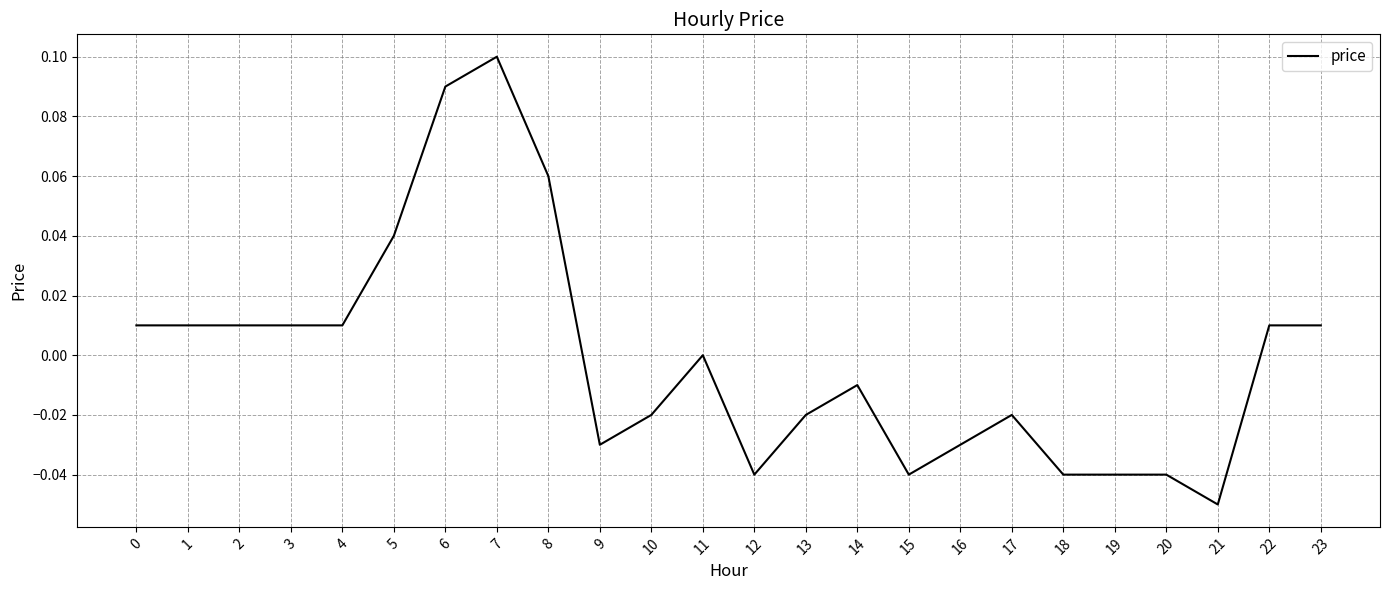

Is this an area chart (filled region under the line)?

No